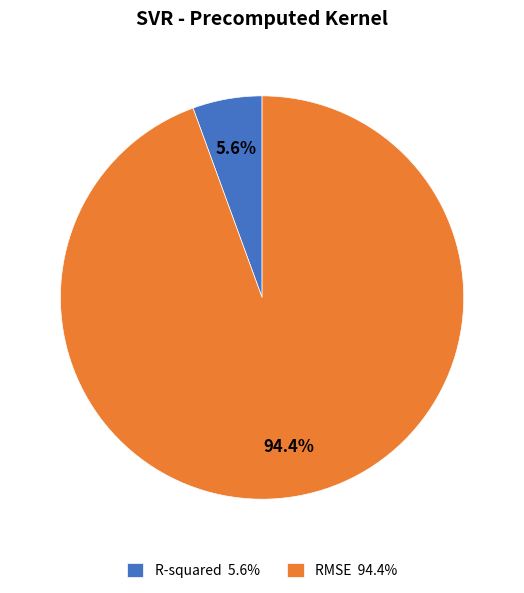

How many segments does this pie chart have?

2